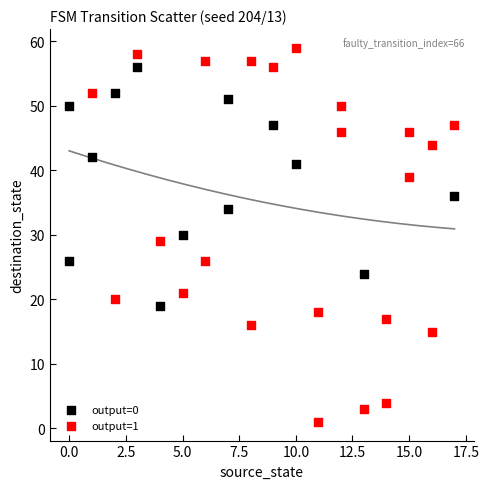

Which series has the widest spread of Y values?

output=1